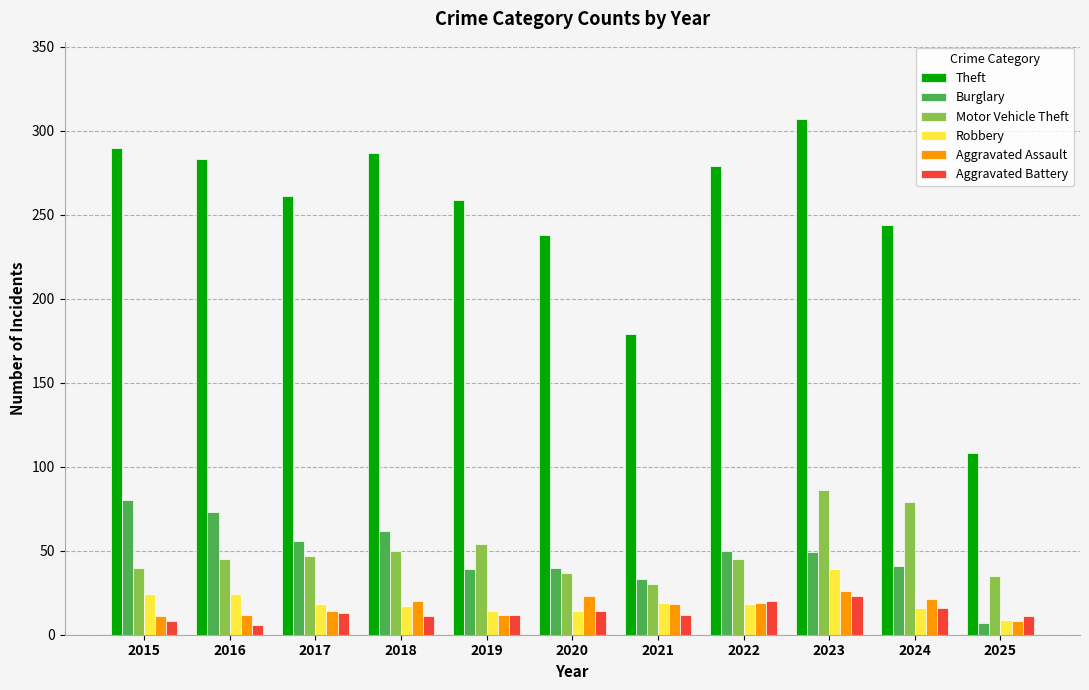

True or false: Robbery has a value of 24 at 2015.

True